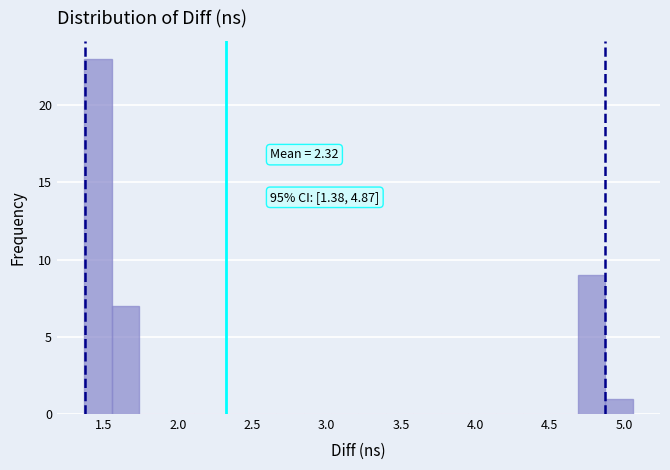

Around what value on the x-axis is the tallest bar? Give the approximate position of its centre, as read against the axis.

1.45